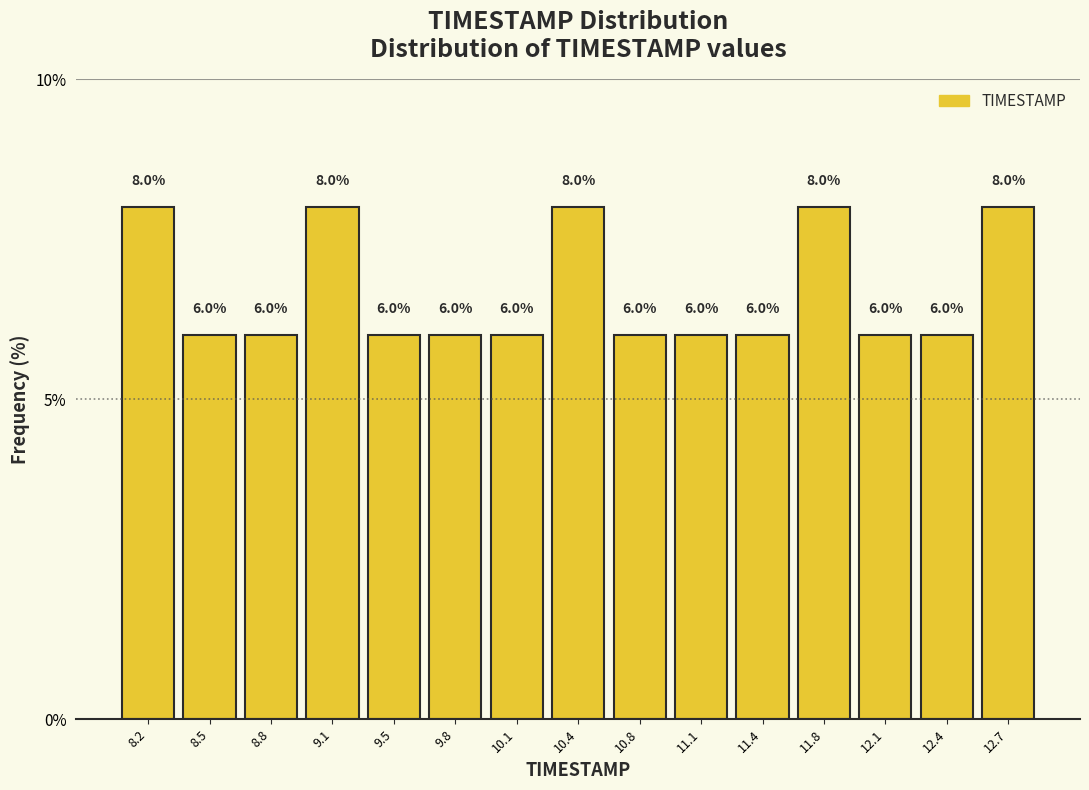

Reading left to right, transcribe this chart: for each bar, give the range it covers on the x-axis and its height. The bar edges are not printed on the chart, so give them approximately, as read against the axis.

8.00 to 8.35: 8.0
8.35 to 8.65: 6.0
8.65 to 9.00: 6.0
9.00 to 9.30: 8.0
9.30 to 9.65: 6.0
9.65 to 9.95: 6.0
9.95 to 10.30: 6.0
10.30 to 10.60: 8.0
10.60 to 10.95: 6.0
10.95 to 11.25: 6.0
11.25 to 11.60: 6.0
11.60 to 11.90: 8.0
11.90 to 12.25: 6.0
12.25 to 12.55: 6.0
12.55 to 12.90: 8.0